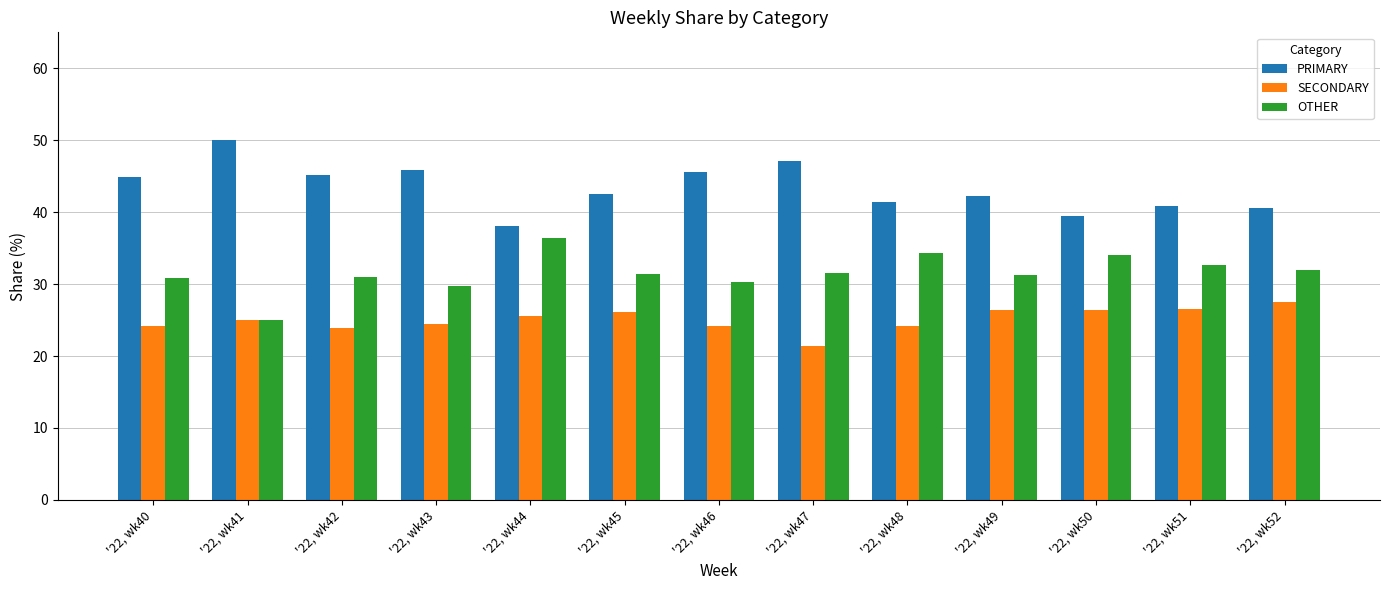

How many bars are there in total?

39